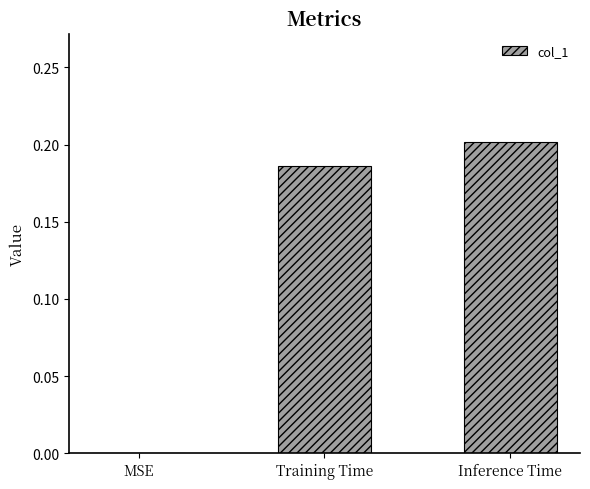

The chart shows a value of 0.2 at Inference Time. True or false?

True